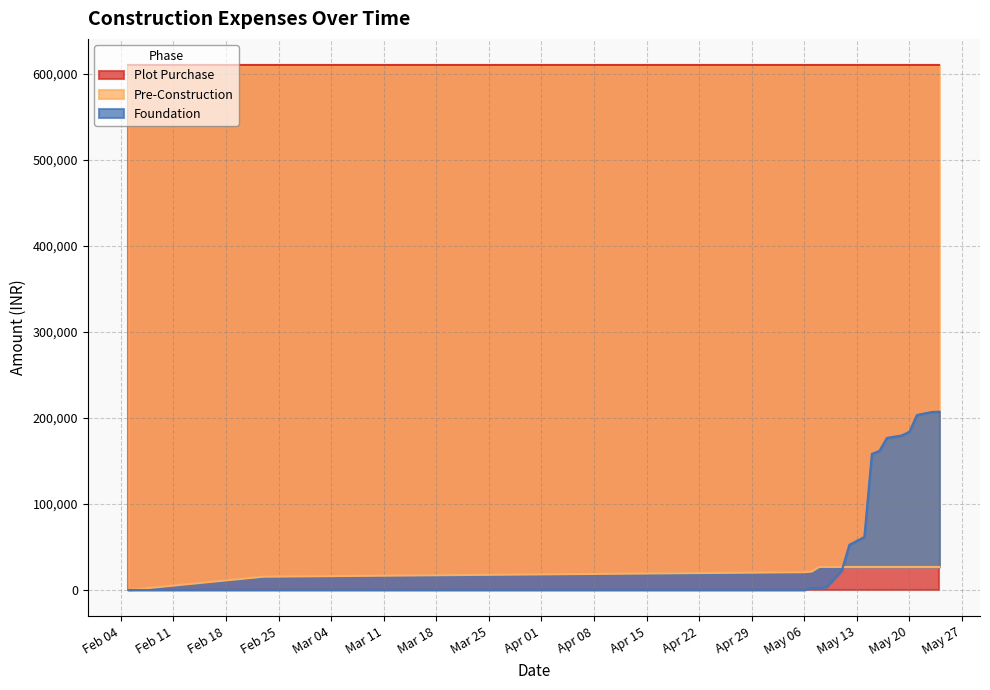

What is the maximum value for Pre-Construction?

26830